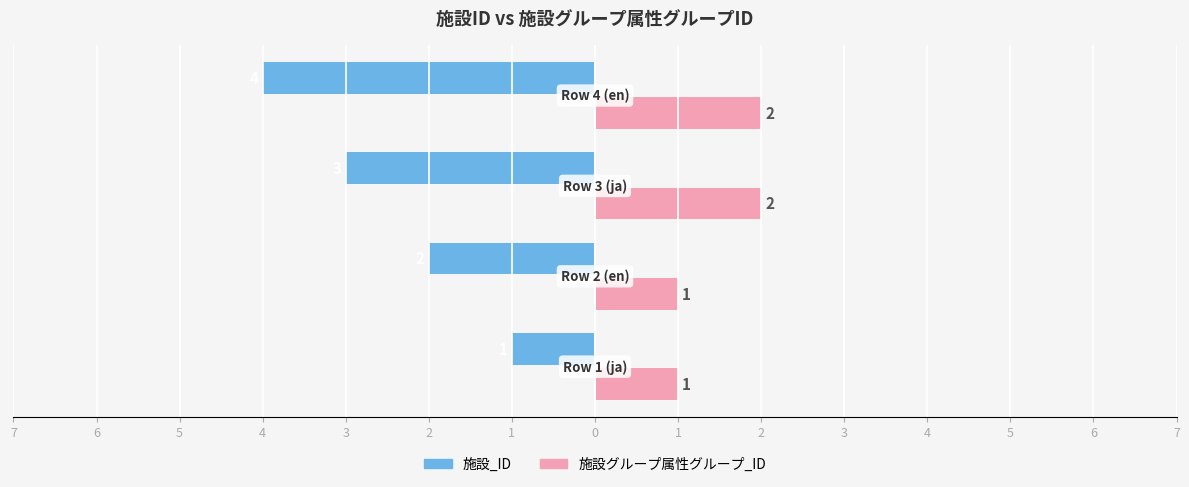

What are all the series names shown in the legend?

施設_ID, 施設グループ属性グループ_ID